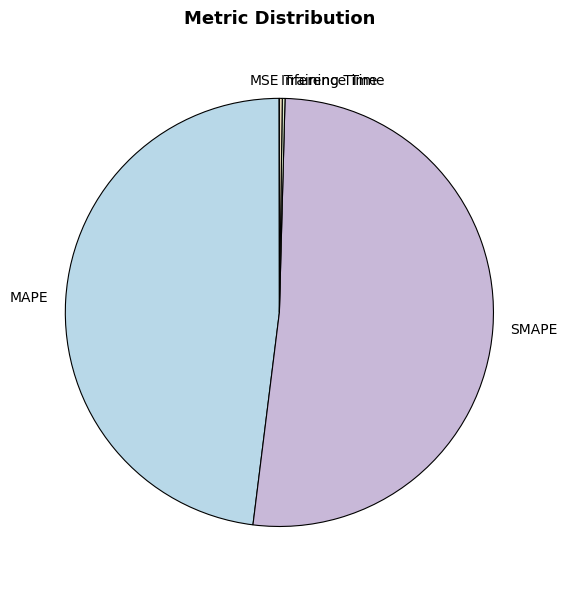

Which category accounts for the majority?

SMAPE